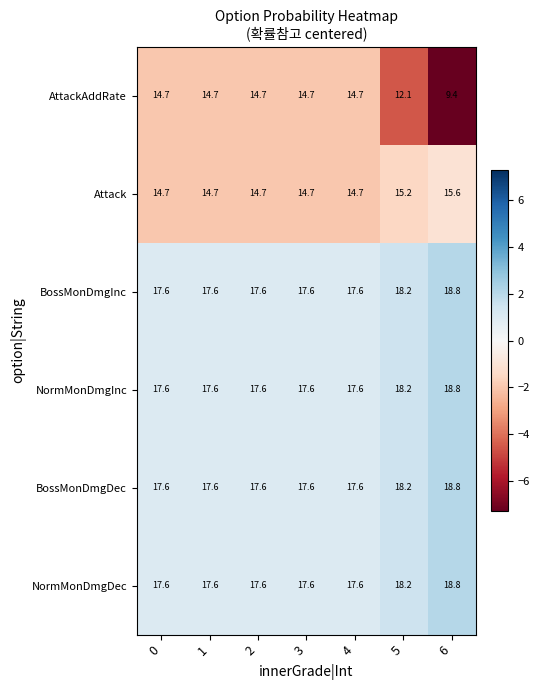

Where is NormMonDmgInc nearest to the value 18?

5